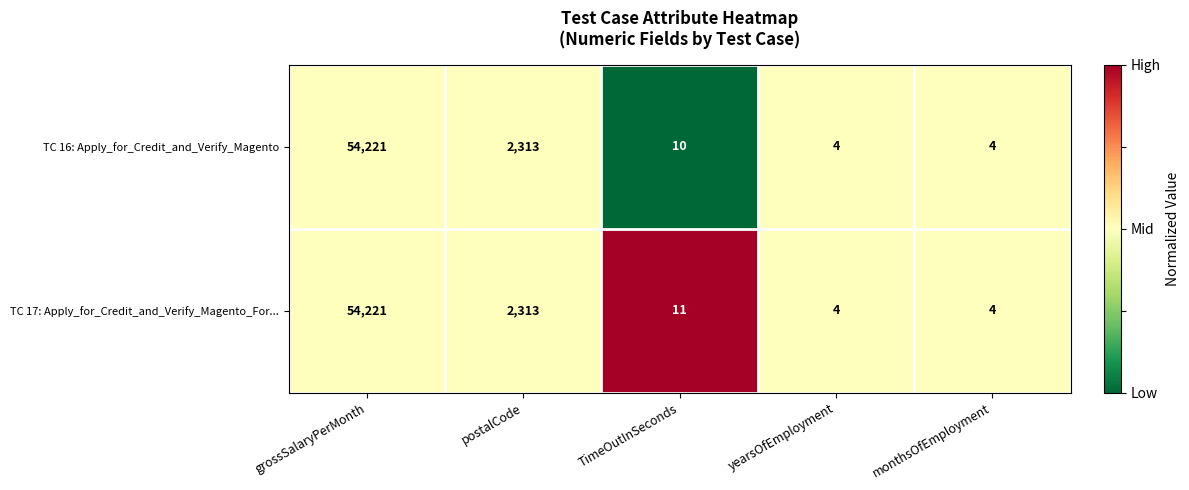

Rank the series by their average value, from lowest to highest.

TC 16: Apply_for_Credit_and_Verify_Magento, TC 17: Apply_for_Credit_and_Verify_Magento_For...